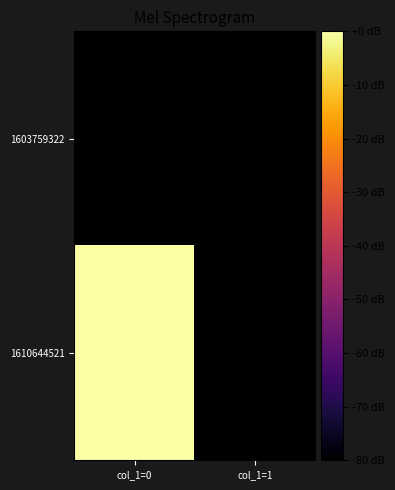

What is the difference between the highest and lowest values at col_1=0?

80